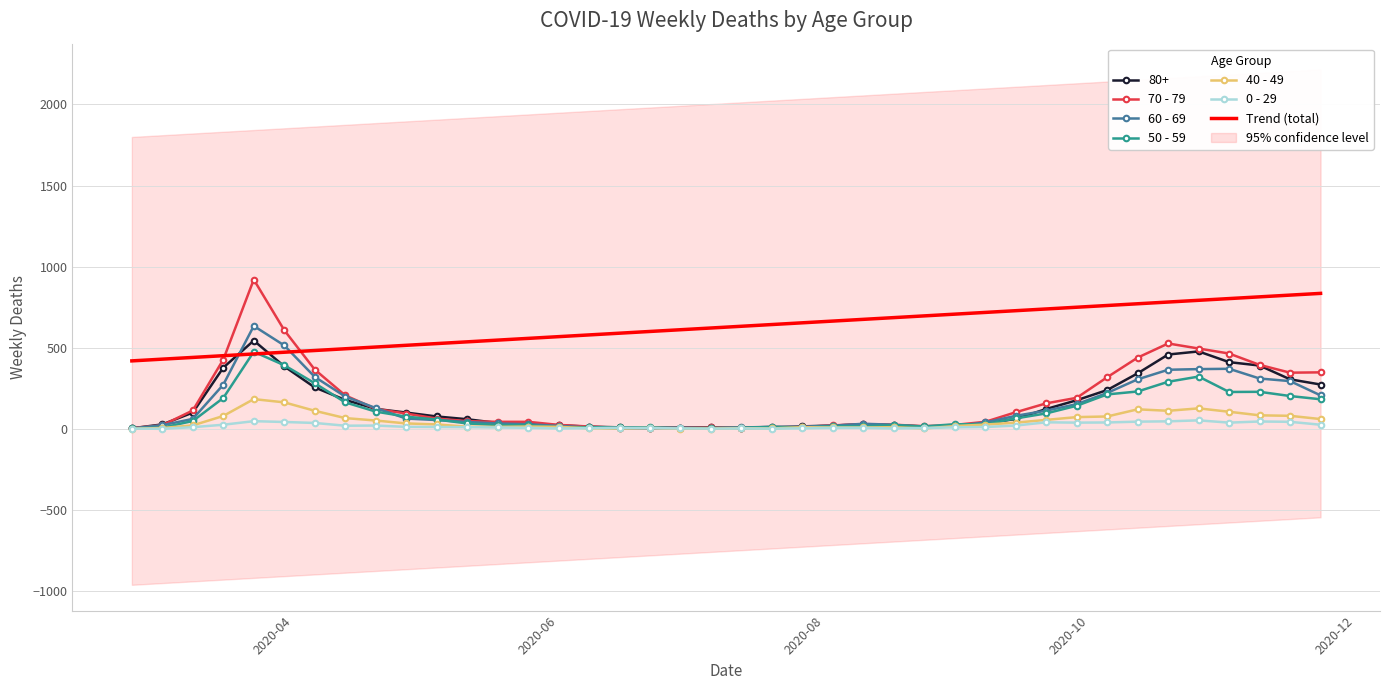

After their last crossing, which series has the higher values: Trend (total) or 60 - 69?

Trend (total)